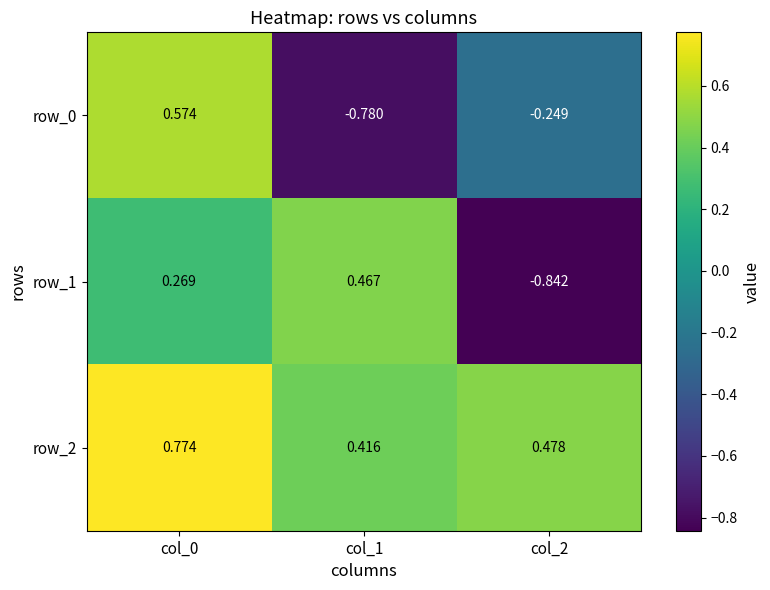

Is the value of row_2 at col_0 greater than the value of row_1 at col_1?

Yes